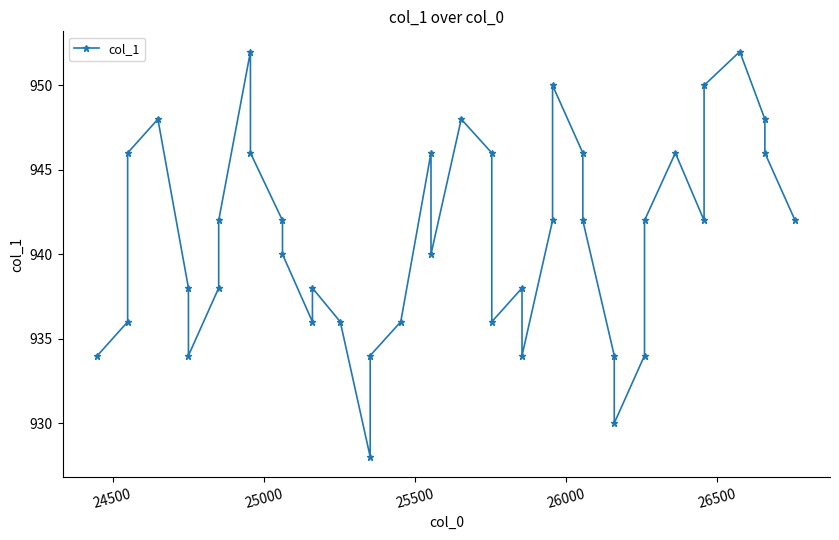

The chart shows a value of 1364 at 19. True or false?

False